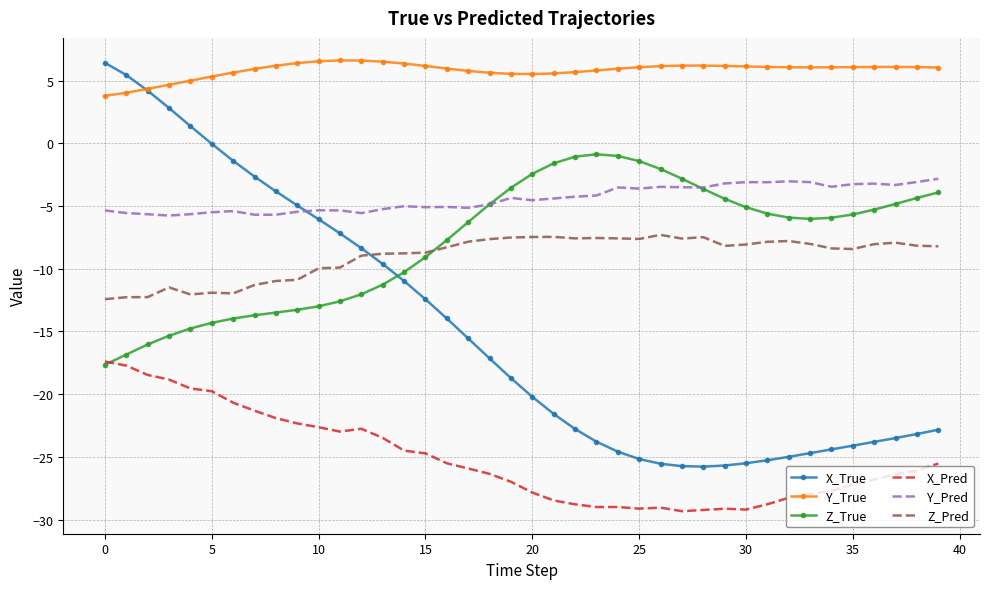

True or false: Y_True and Z_True intersect in this chart.

False